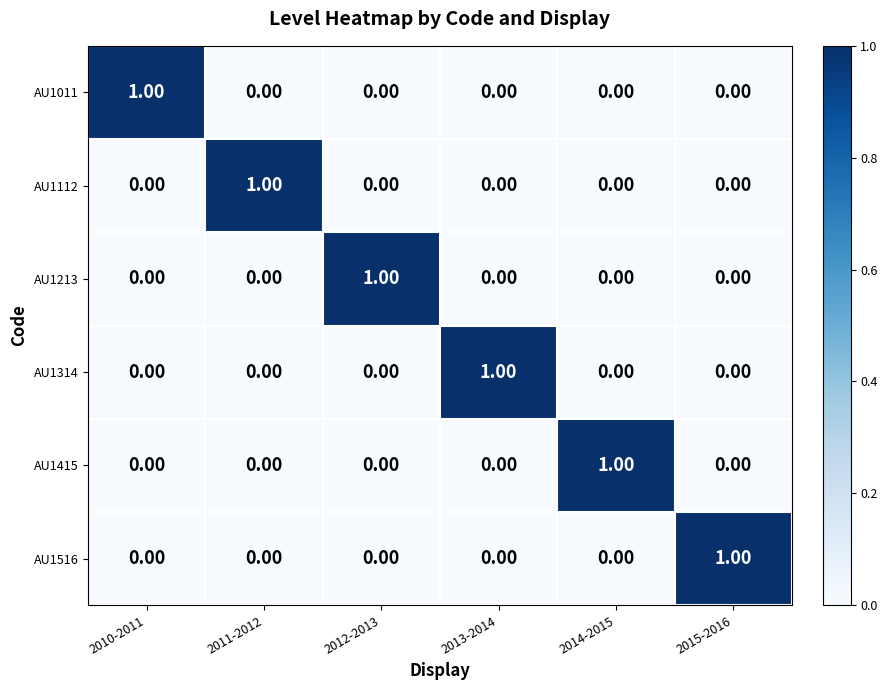

Count the number of data series in this chart.

6